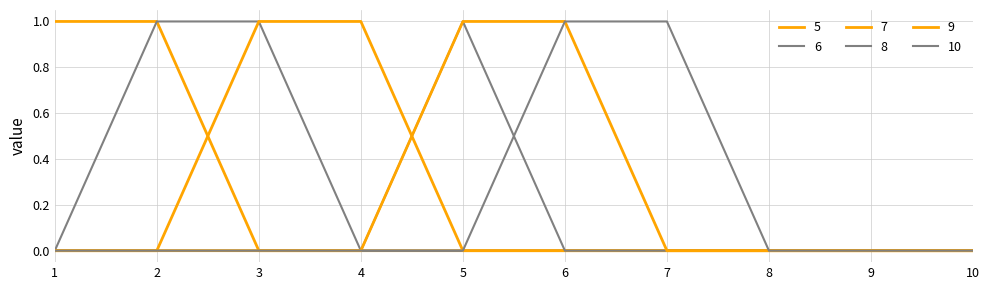

True or false: 8 and 5 intersect in this chart.

False